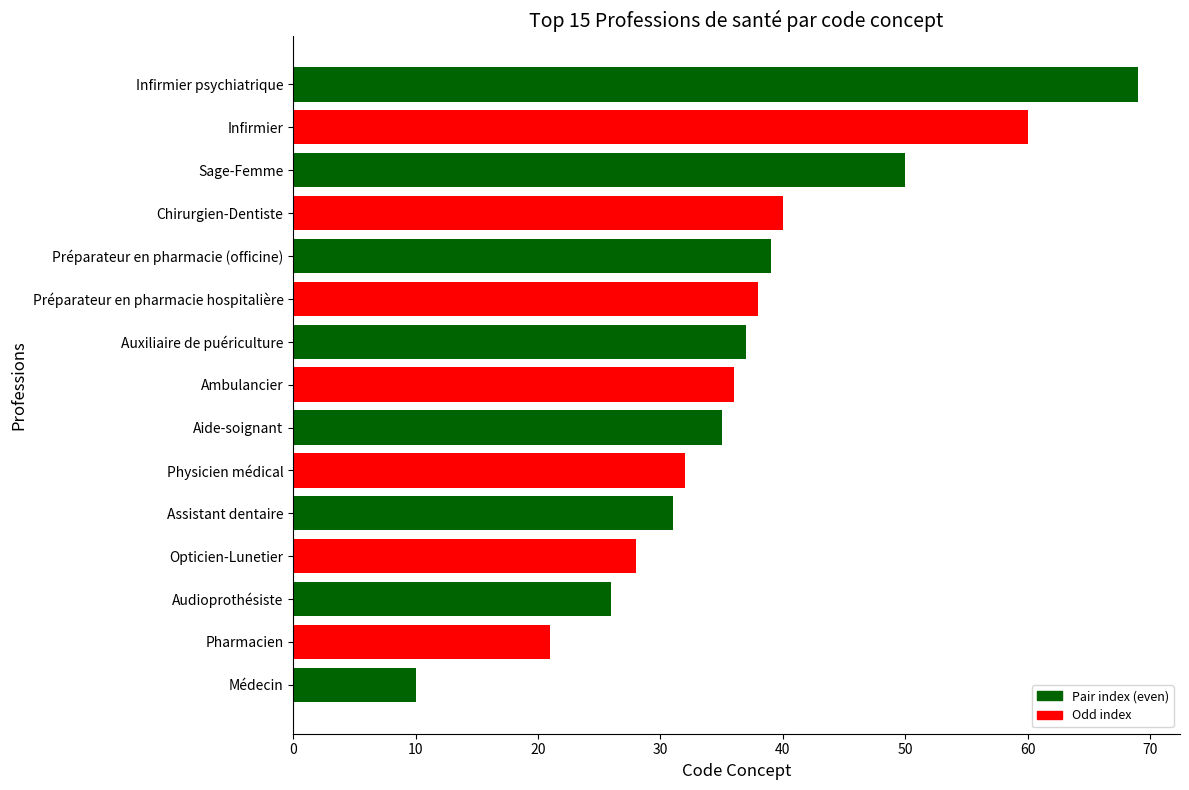

What is the change in value from Infirmier to Assistant dentaire?

-29